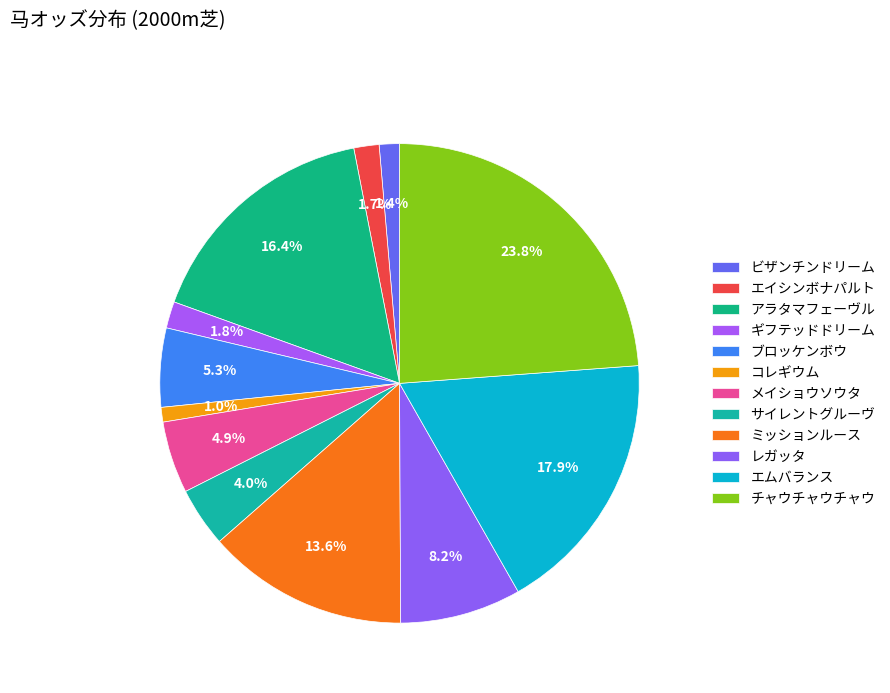

Which category has the smallest portion of the pie?

コレギウム